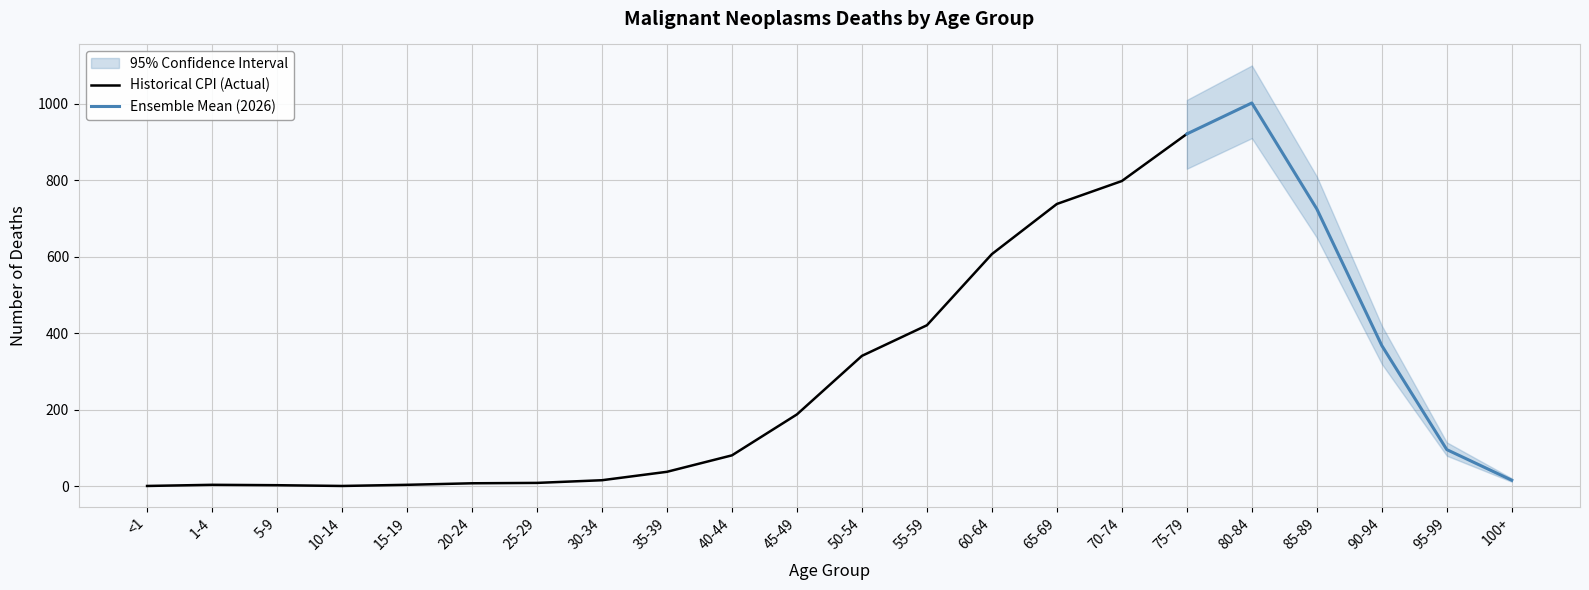

Which category has the highest value in the Historical CPI (Actual) series?

75-79